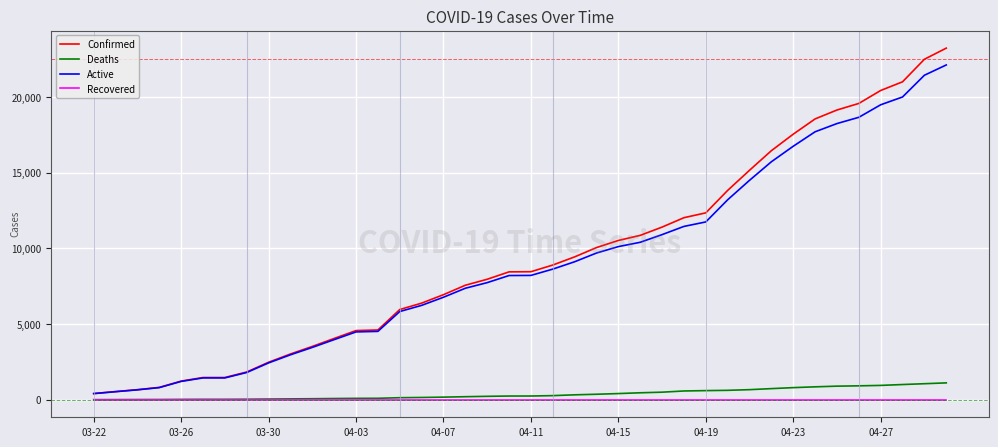

Which series has the widest spread of values?

Confirmed